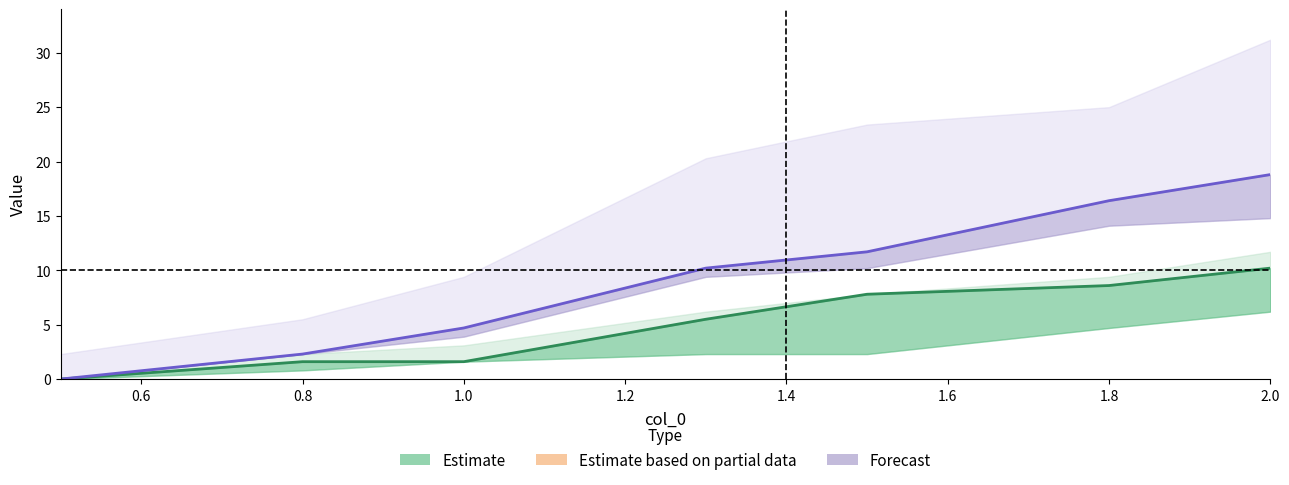

True or false: 200 (Estimate mid) and 500 (Forecast mid) intersect in this chart.

False